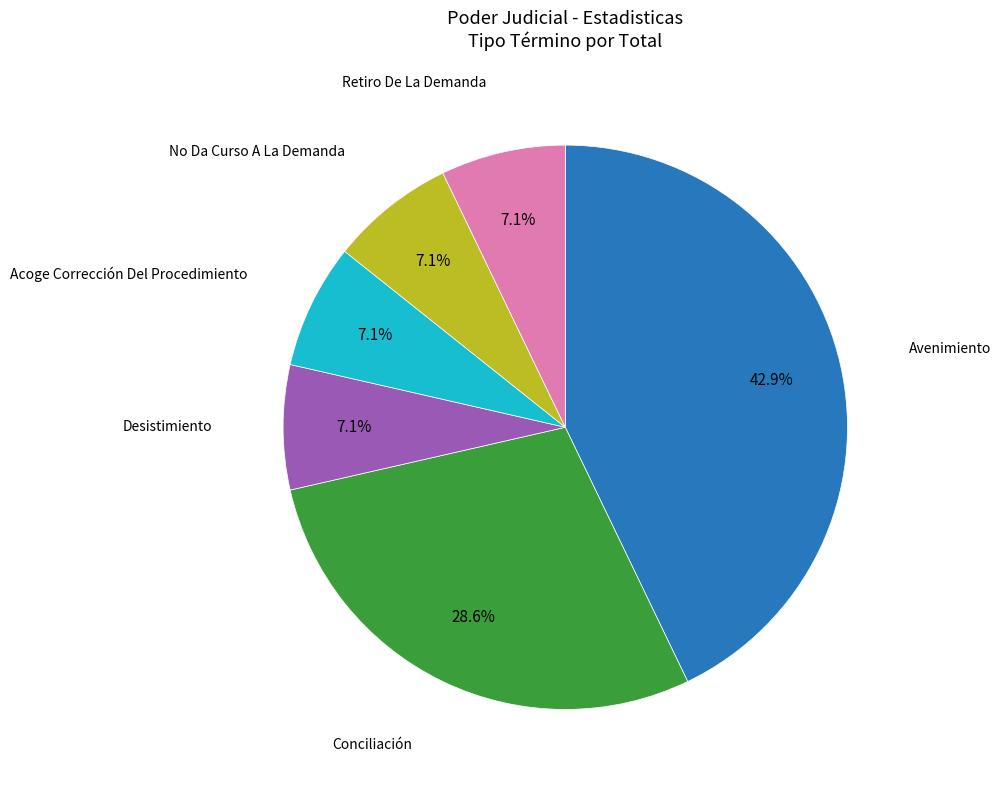

Is there any slice that represents more than half of the pie?

No